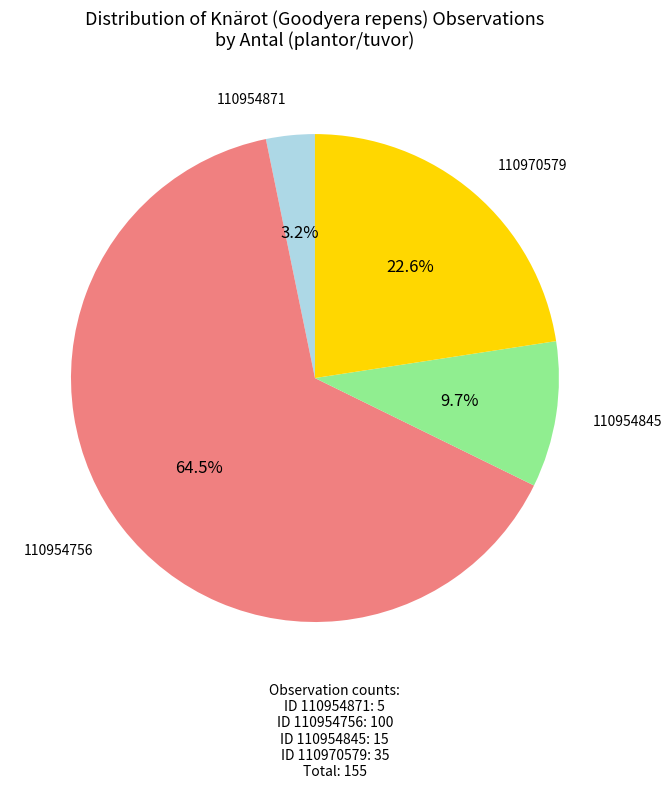

Is there any slice that represents more than half of the pie?

Yes